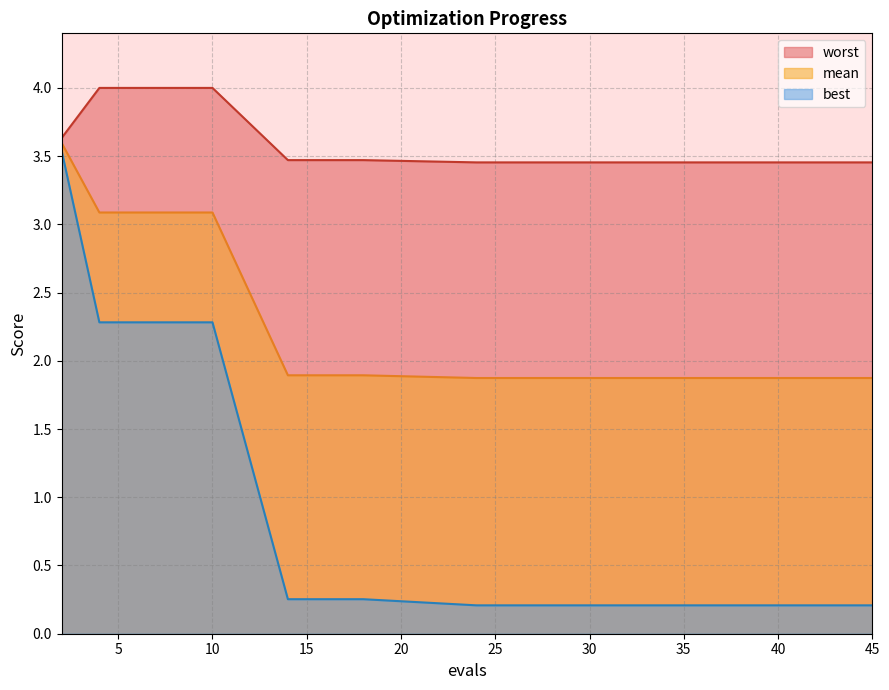

At which label does mean reach its minimum?

24